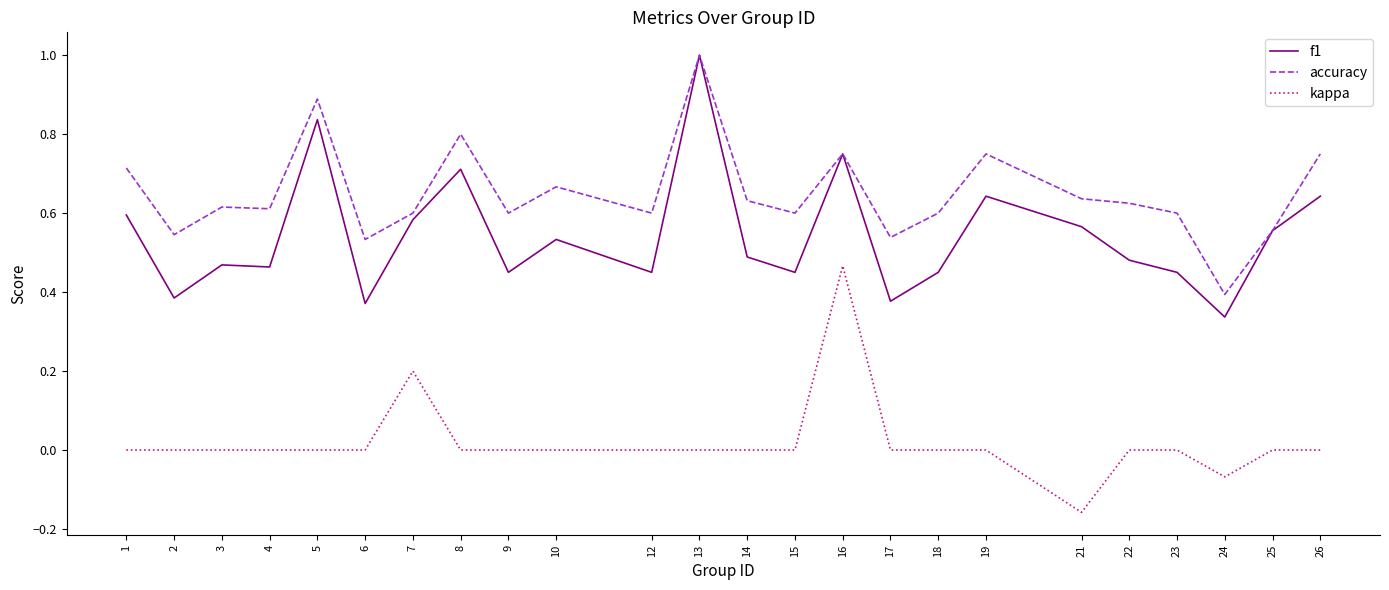

True or false: accuracy and kappa intersect in this chart.

False